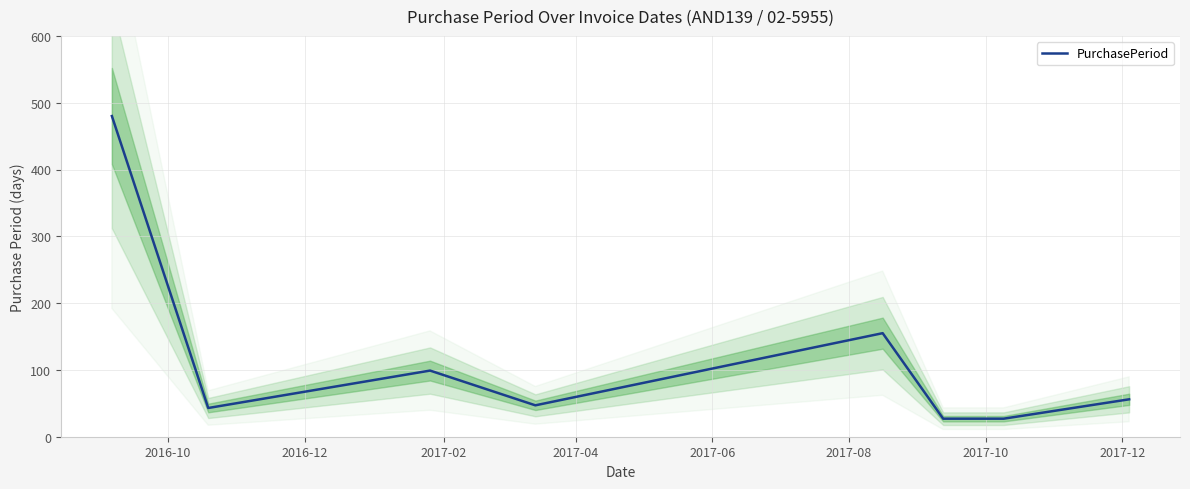

What is the minimum value for PurchasePeriod?

27